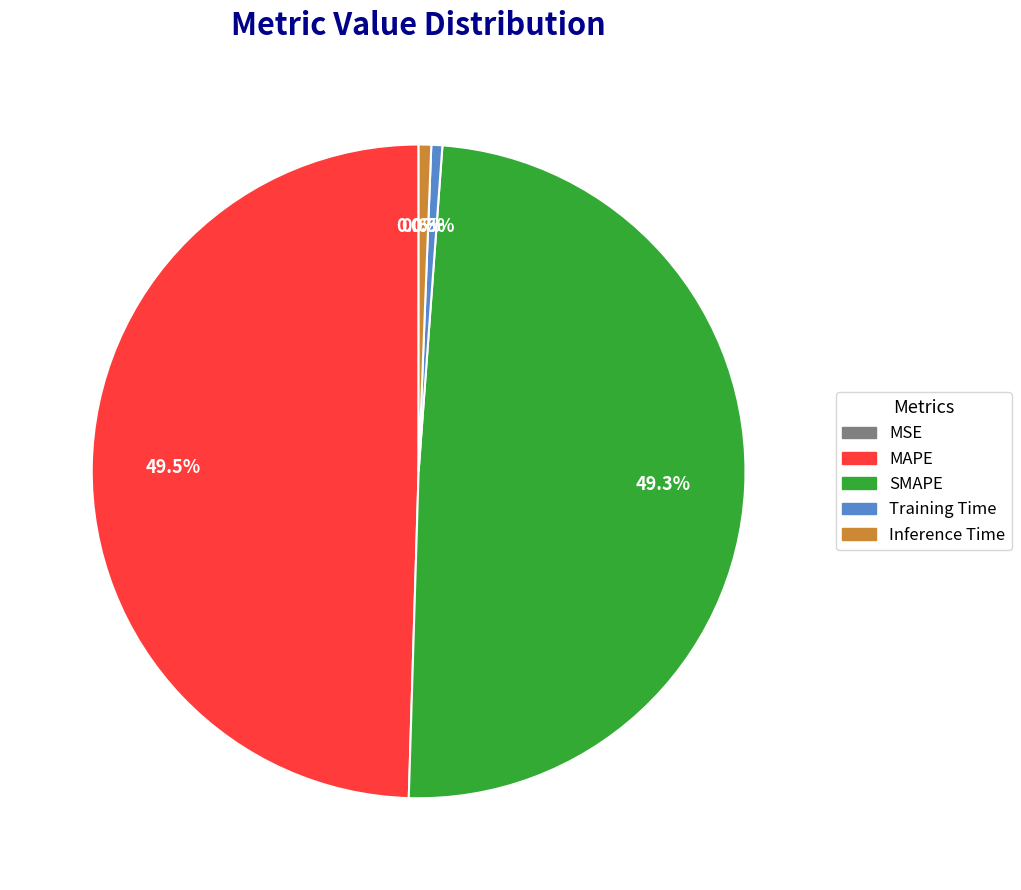

What percentage is the Inference Time slice, to the nearest percent?

1%